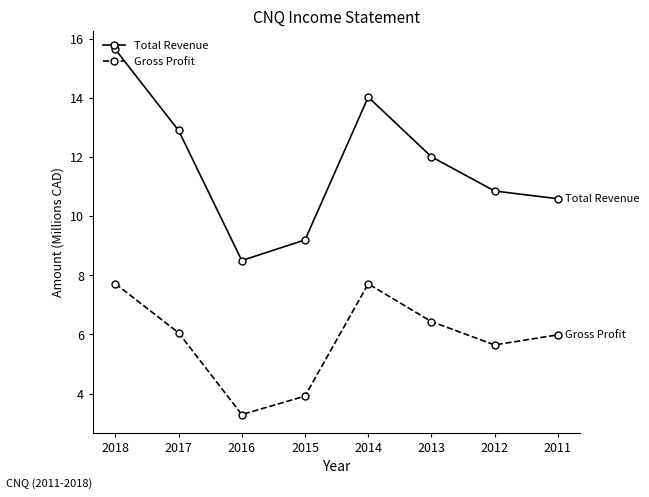

Which series has the widest spread of values?

Total Revenue